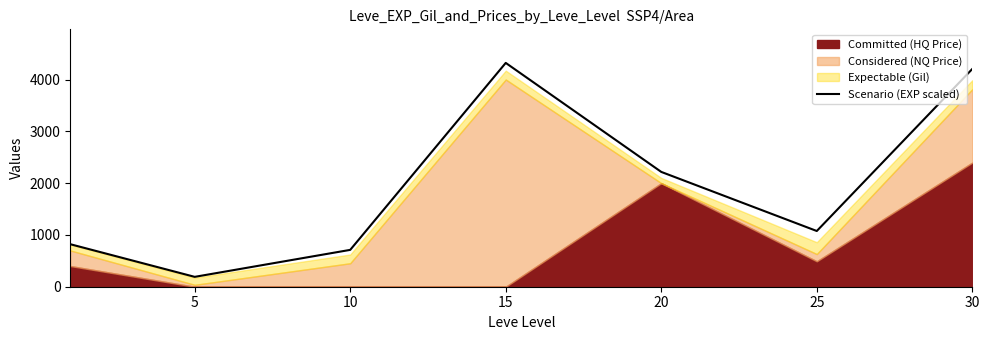

The value of Scenario (EXP scaled) at 15 is 5925.8. True or false?

False